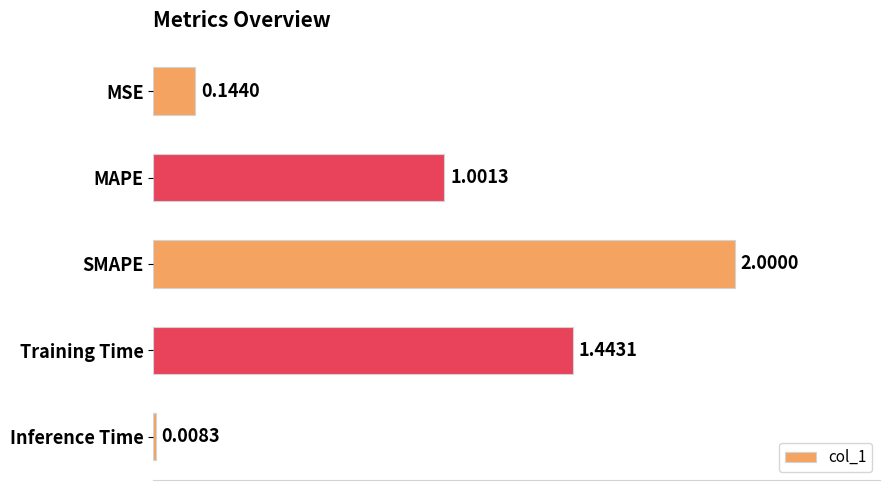

What is the change in value from MSE to SMAPE?

+1.9